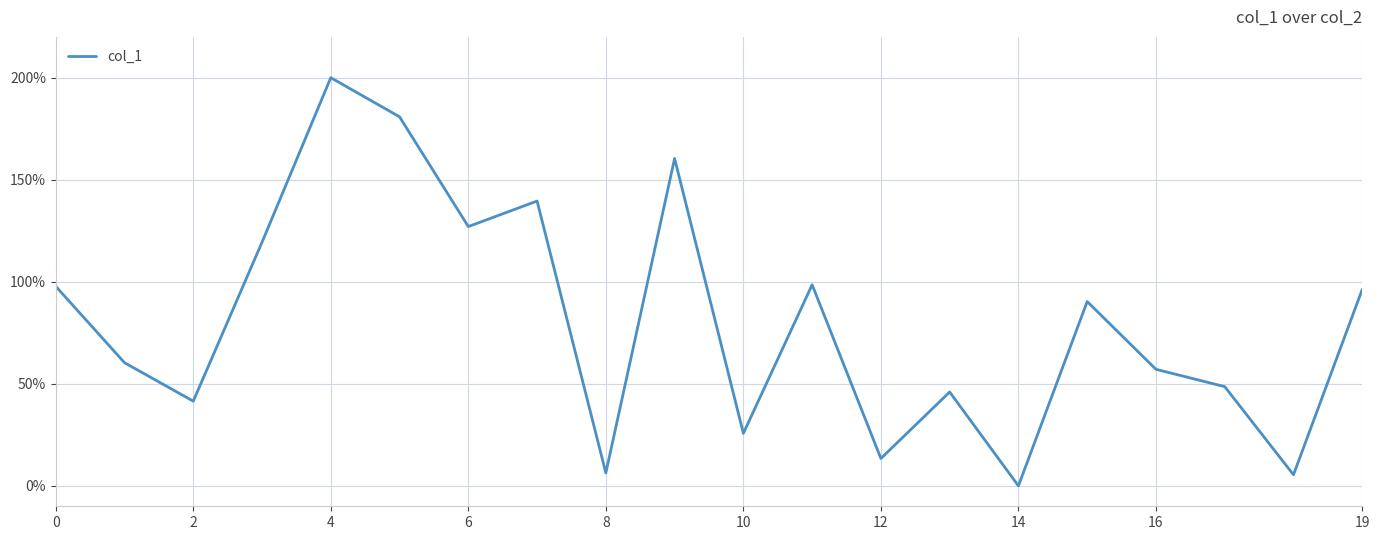

How many lines are shown in the chart?

1